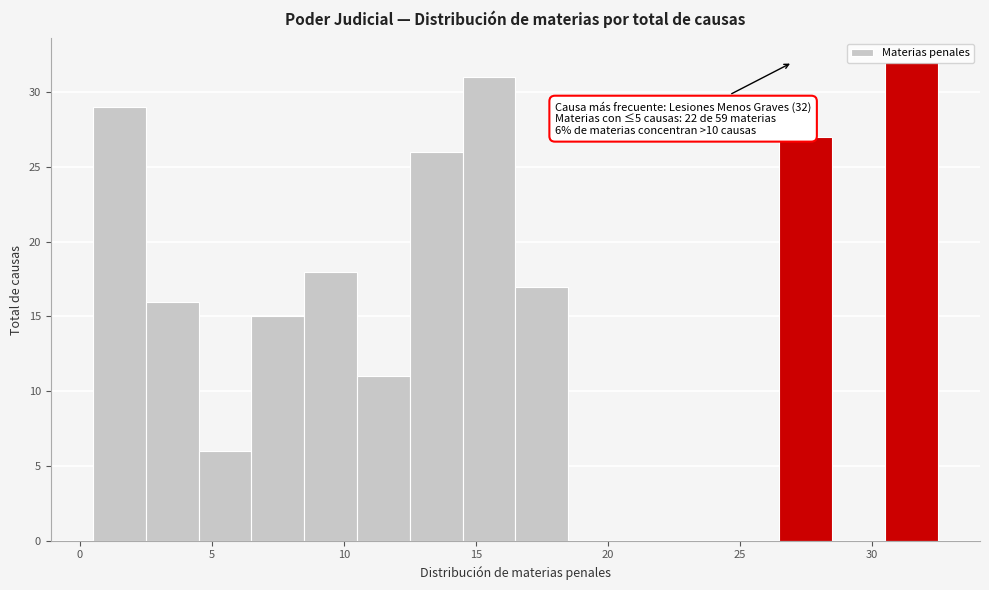

Which range on the x-axis has the tallest bar?

30.5 to 32.5